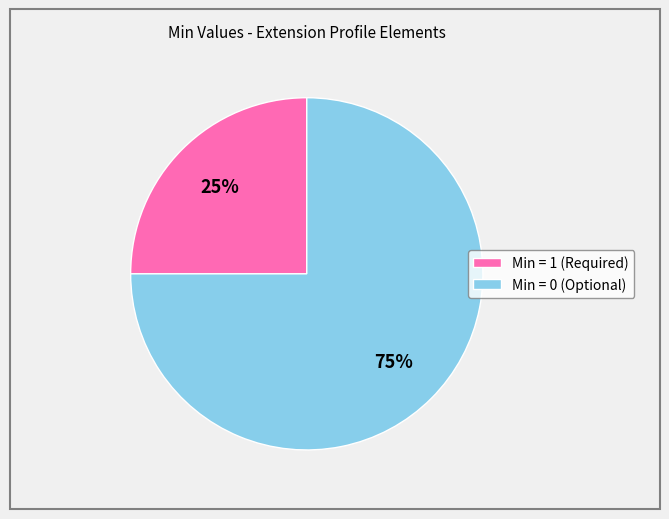

True or false: Min = 1 (Required) accounts for 25% of the total.

True